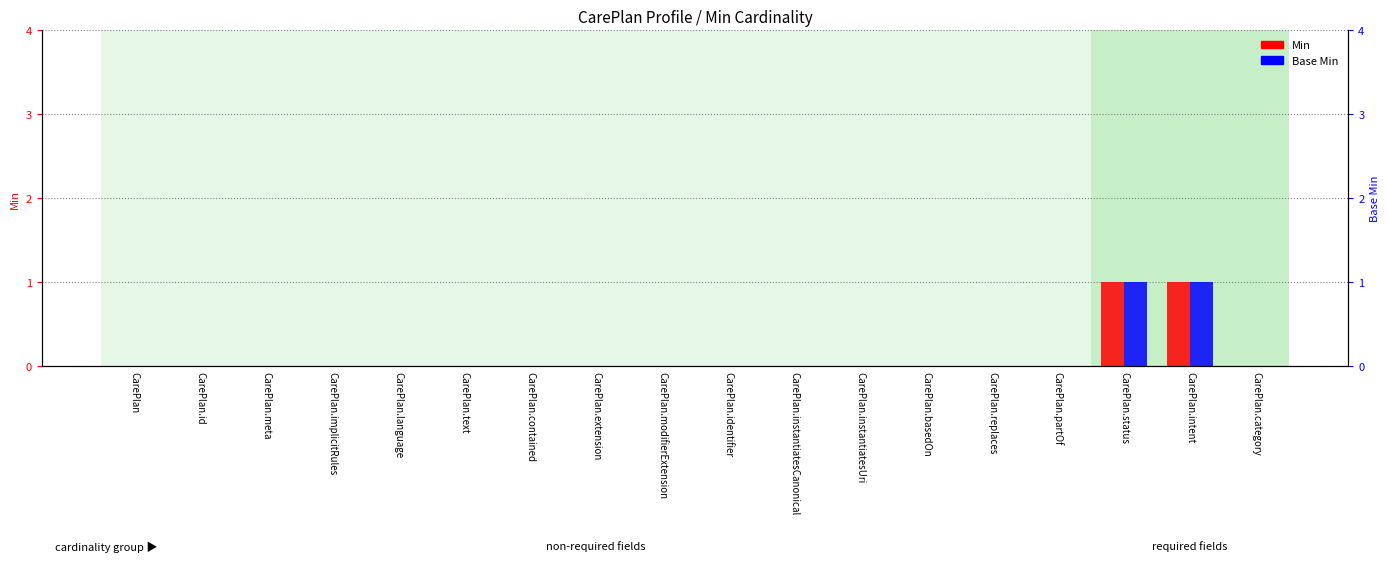

Count the Min values in the range 0 to 1.

18